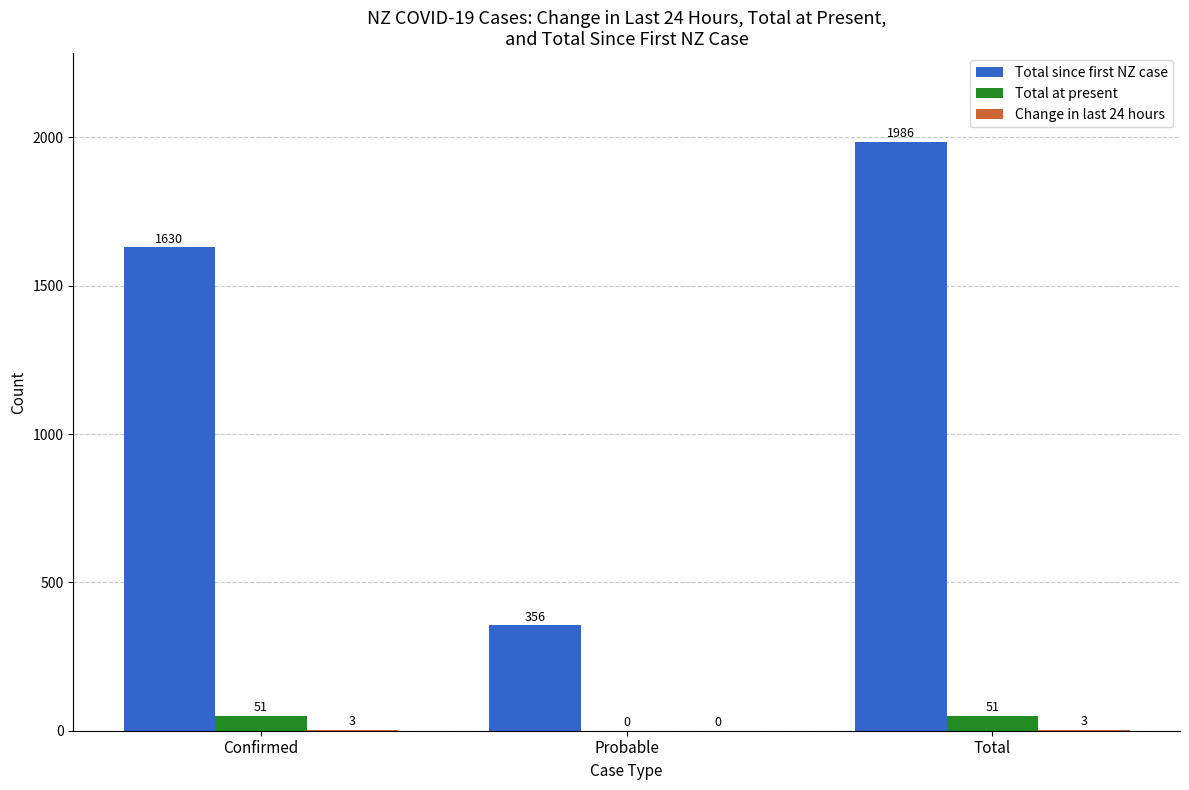

The Total since first NZ case series shows 1986 at Total. True or false?

True